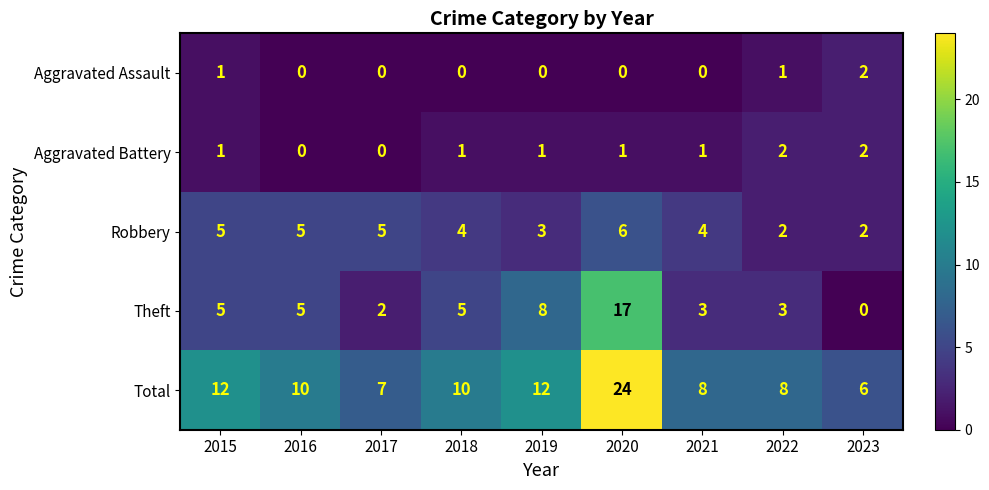

What is the difference between the highest and lowest values at 2017?

7